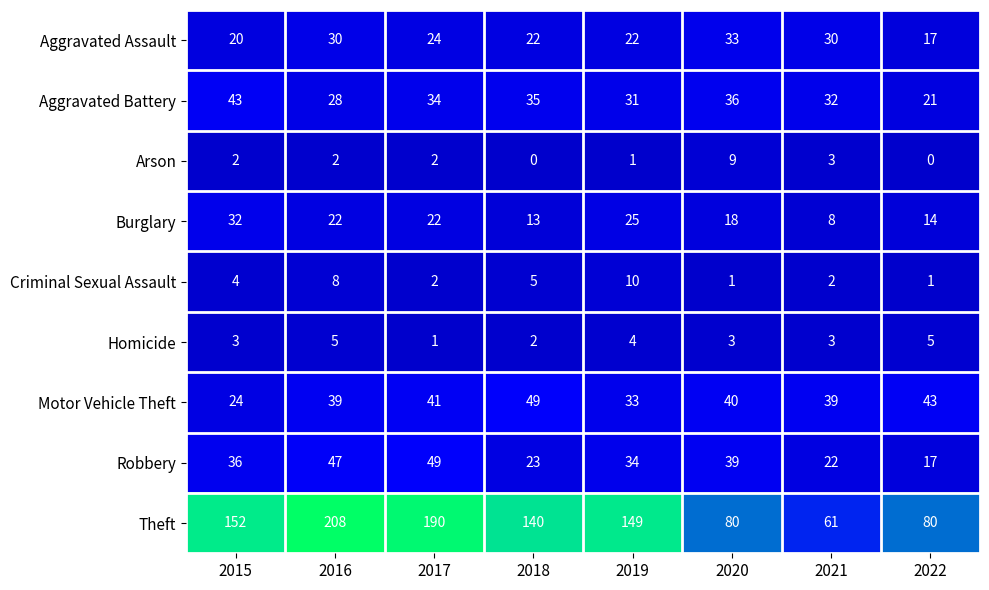

What is the average value of the Homicide series?

3